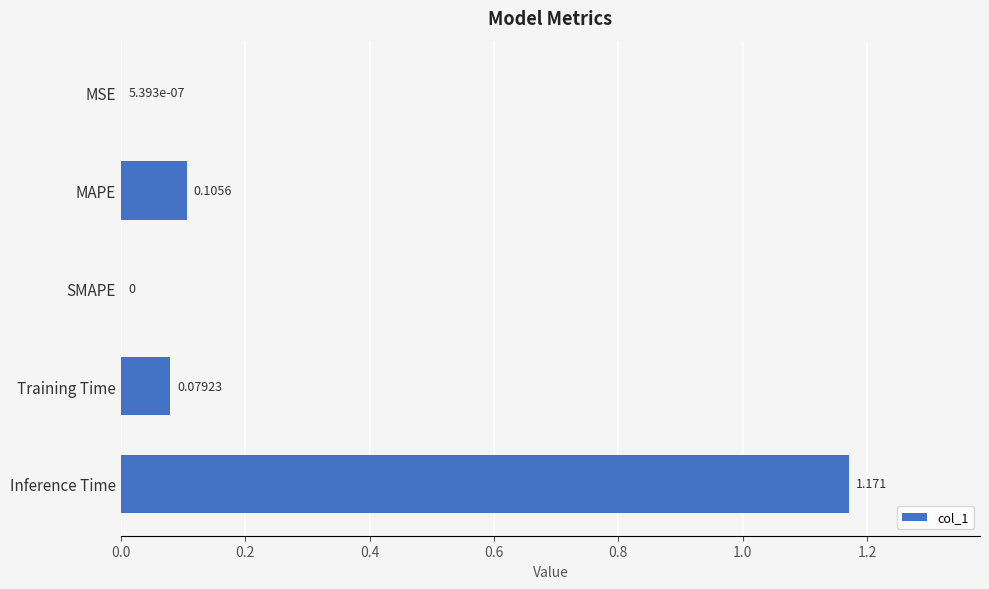

Which has a higher value, MAPE or MSE?

MAPE